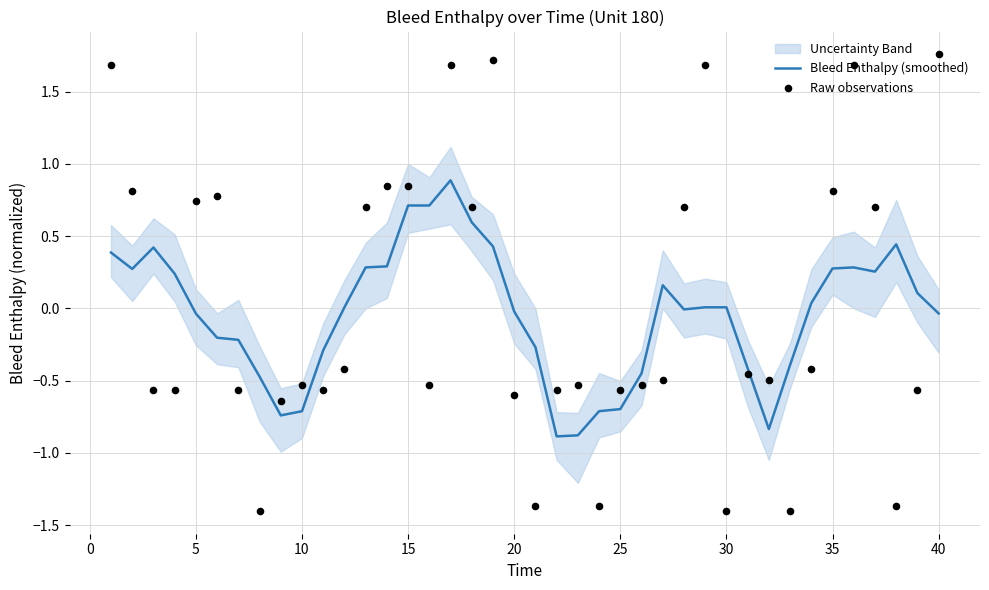

What is the minimum value for Bleed Enthalpy (smoothed)?

-0.9